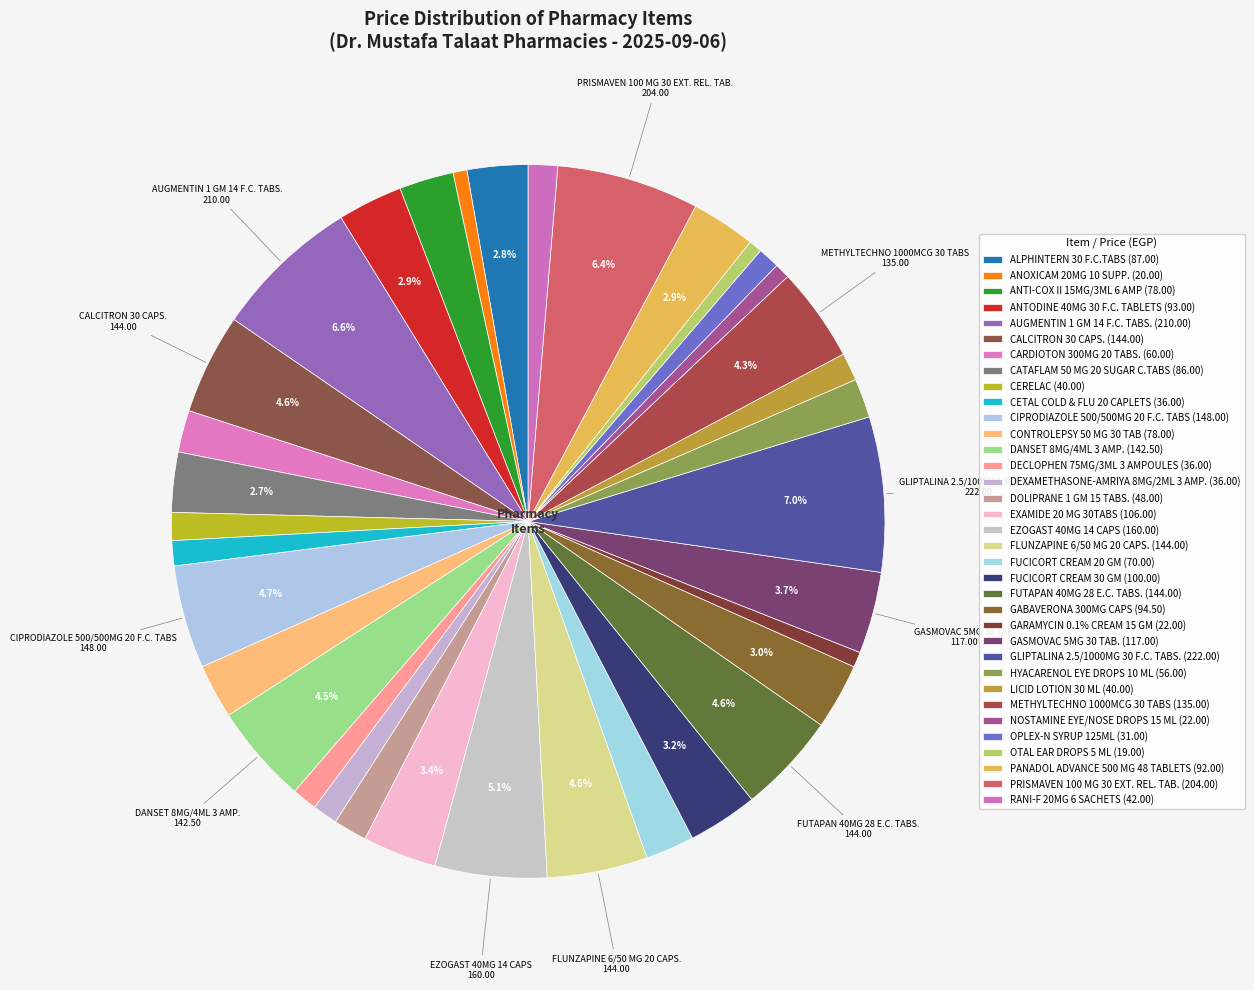

Does DEXAMETHASONE-AMRIYA 8MG/2ML 3 AMP. represent more than half of the total?

No